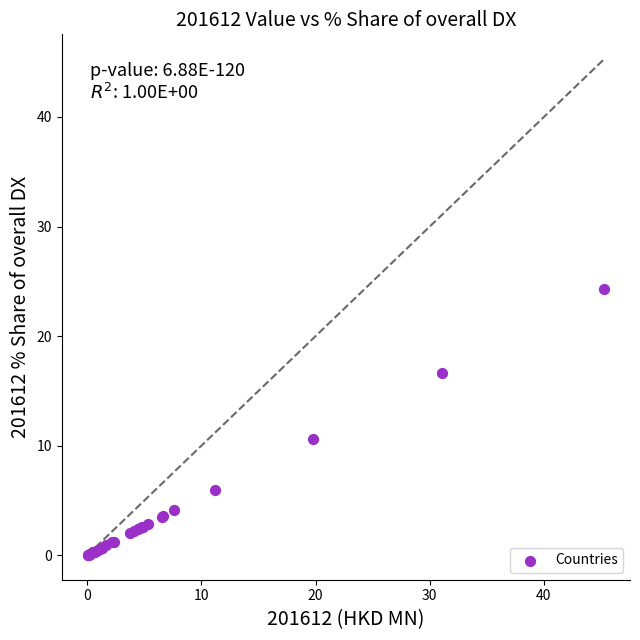

What Y value in the scatter plot is closest to 12?

10.6